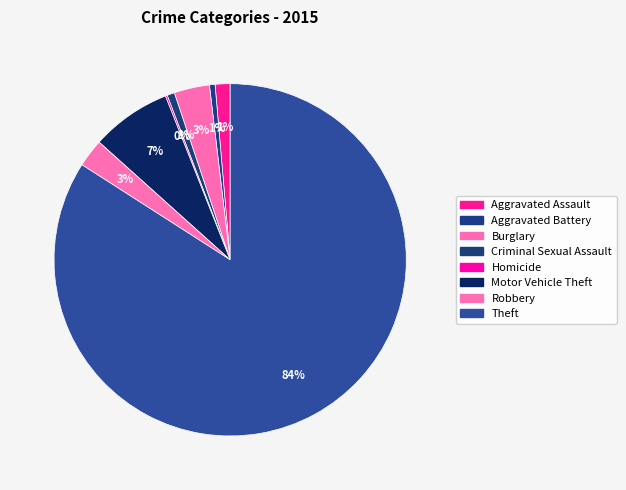

What percentage is NOT represented by Robbery?

97.4%